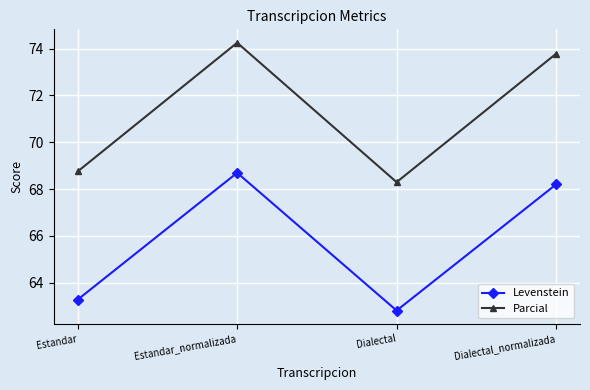

Is the value of Parcial at Estandar_normalizada greater than the value of Levenstein at Estandar?

Yes